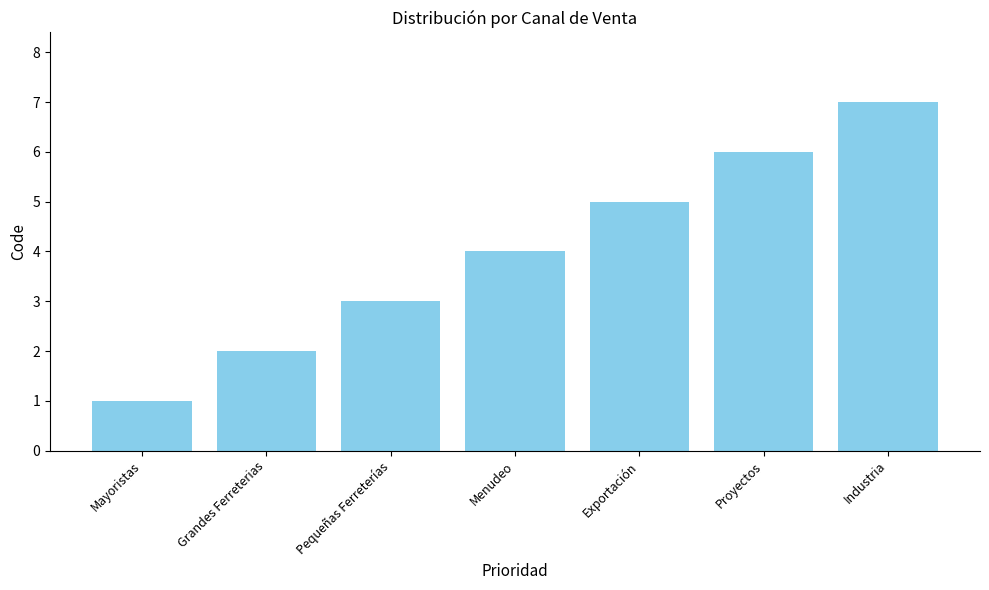

What is the sum of the values at Proyectos and Exportación?

11